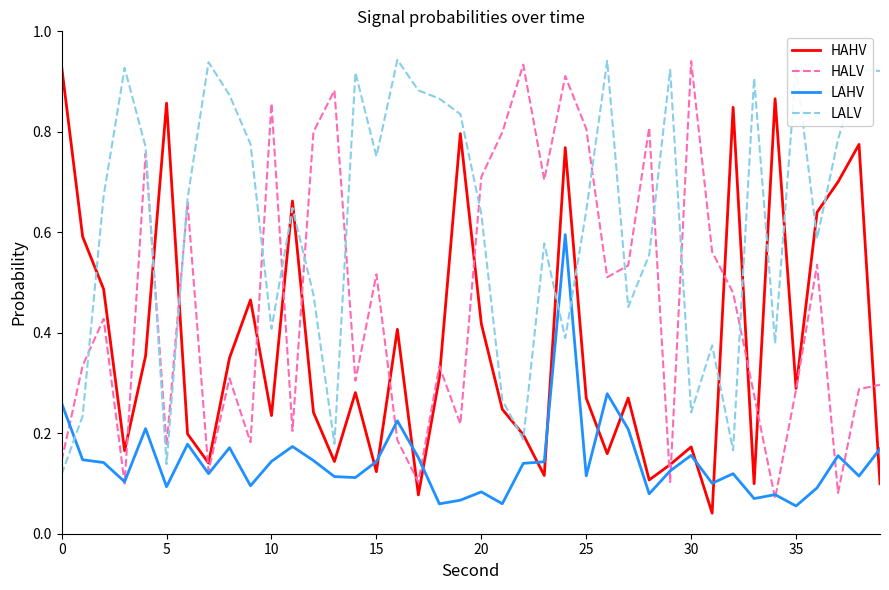

How many interior local valleys does the HAHV series have?

12